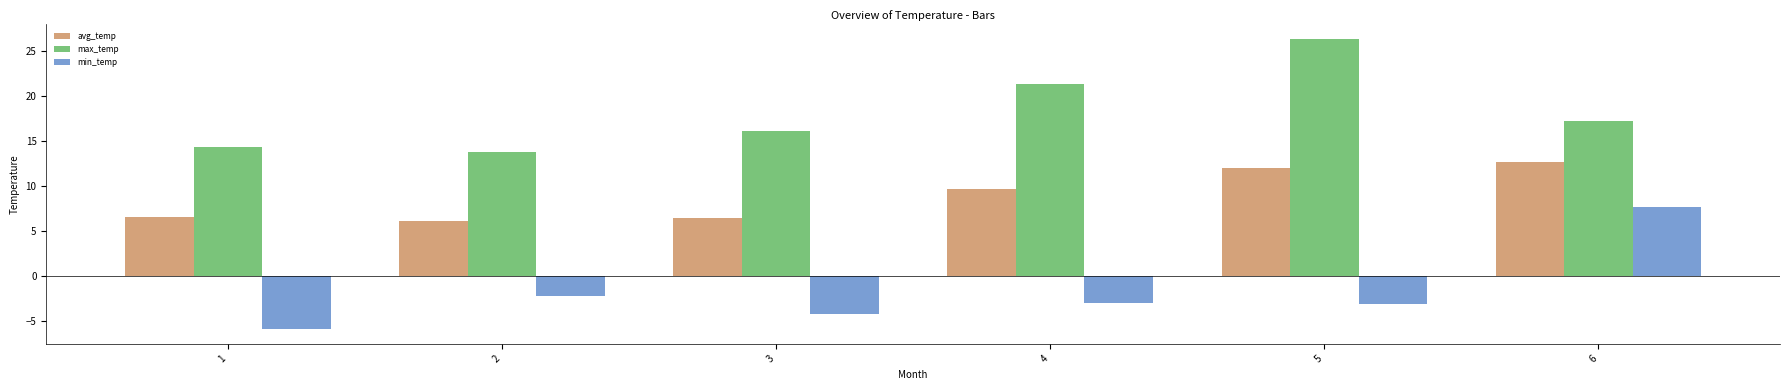

At which category is the sum across all series the highest?

6